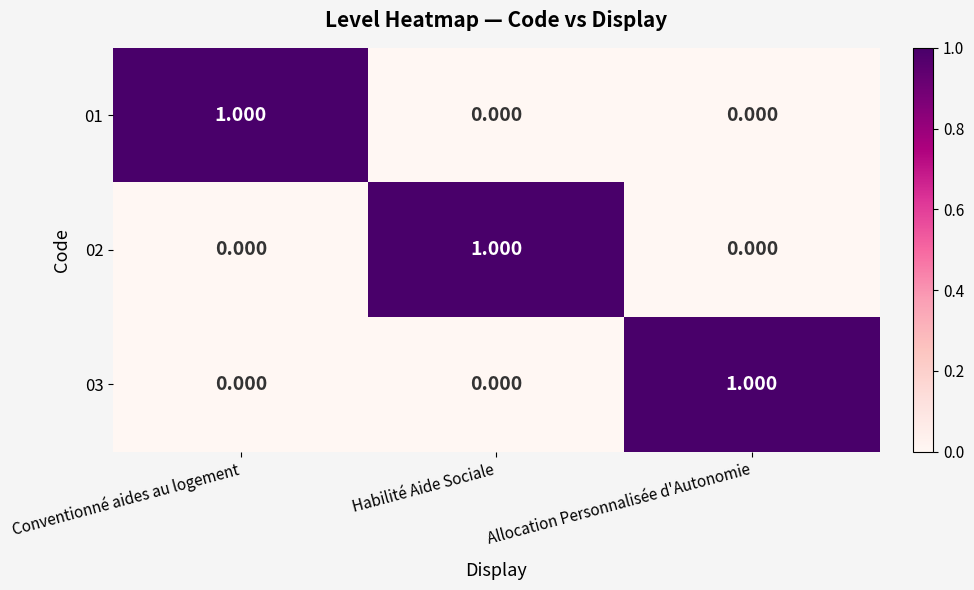

Which category has the highest value in the 03 series?

Allocation Personnalisée d'Autonomie